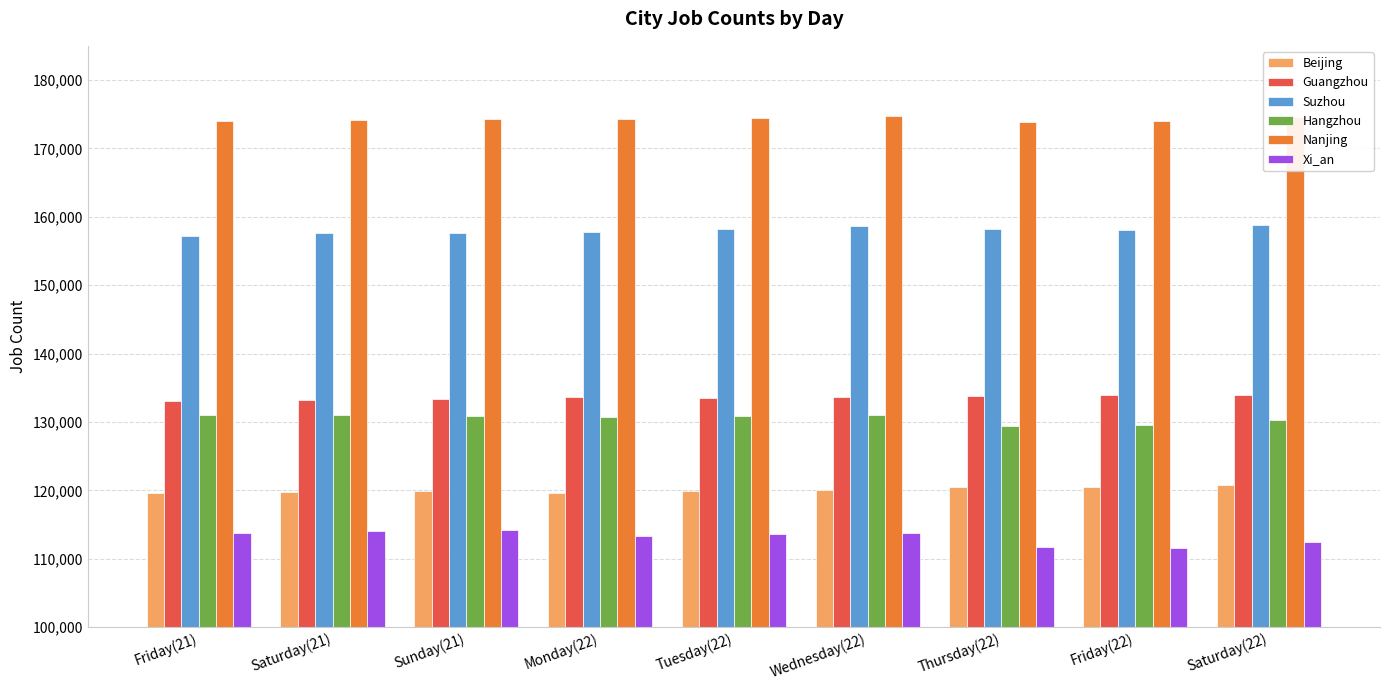

What is the smallest value displayed?

111624